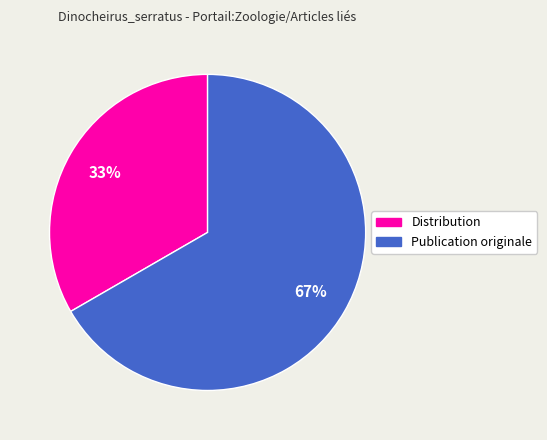

Between Publication originale and Distribution, which is larger?

Publication originale